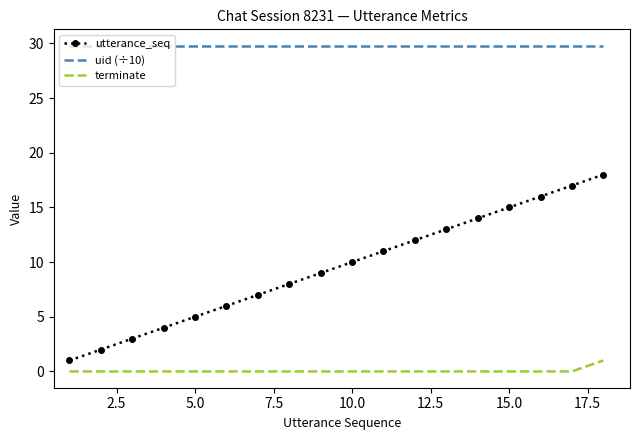

Count the number of data series in this chart.

3